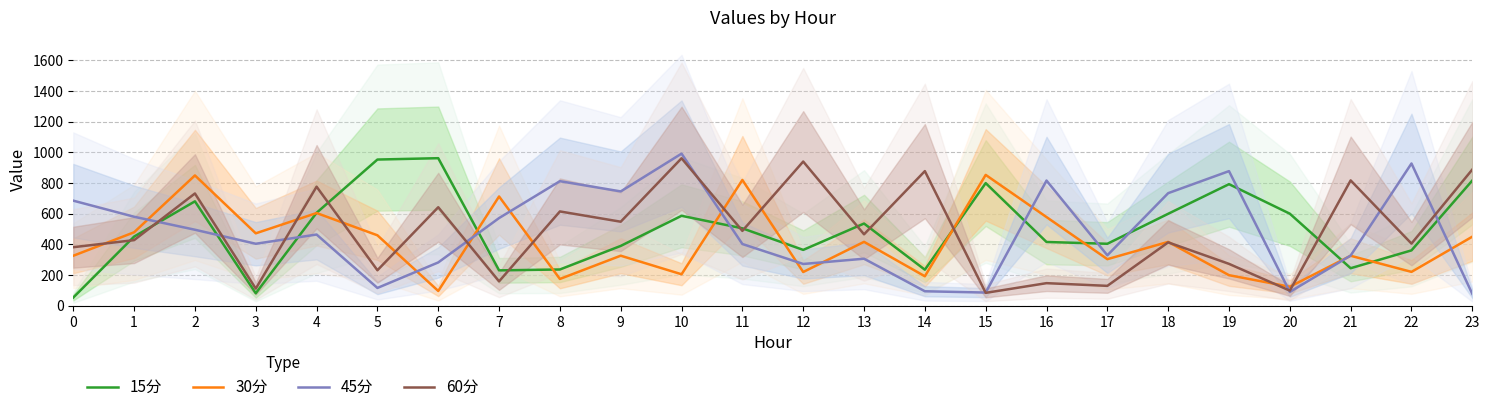

At which label does 60分 reach its peak?

10